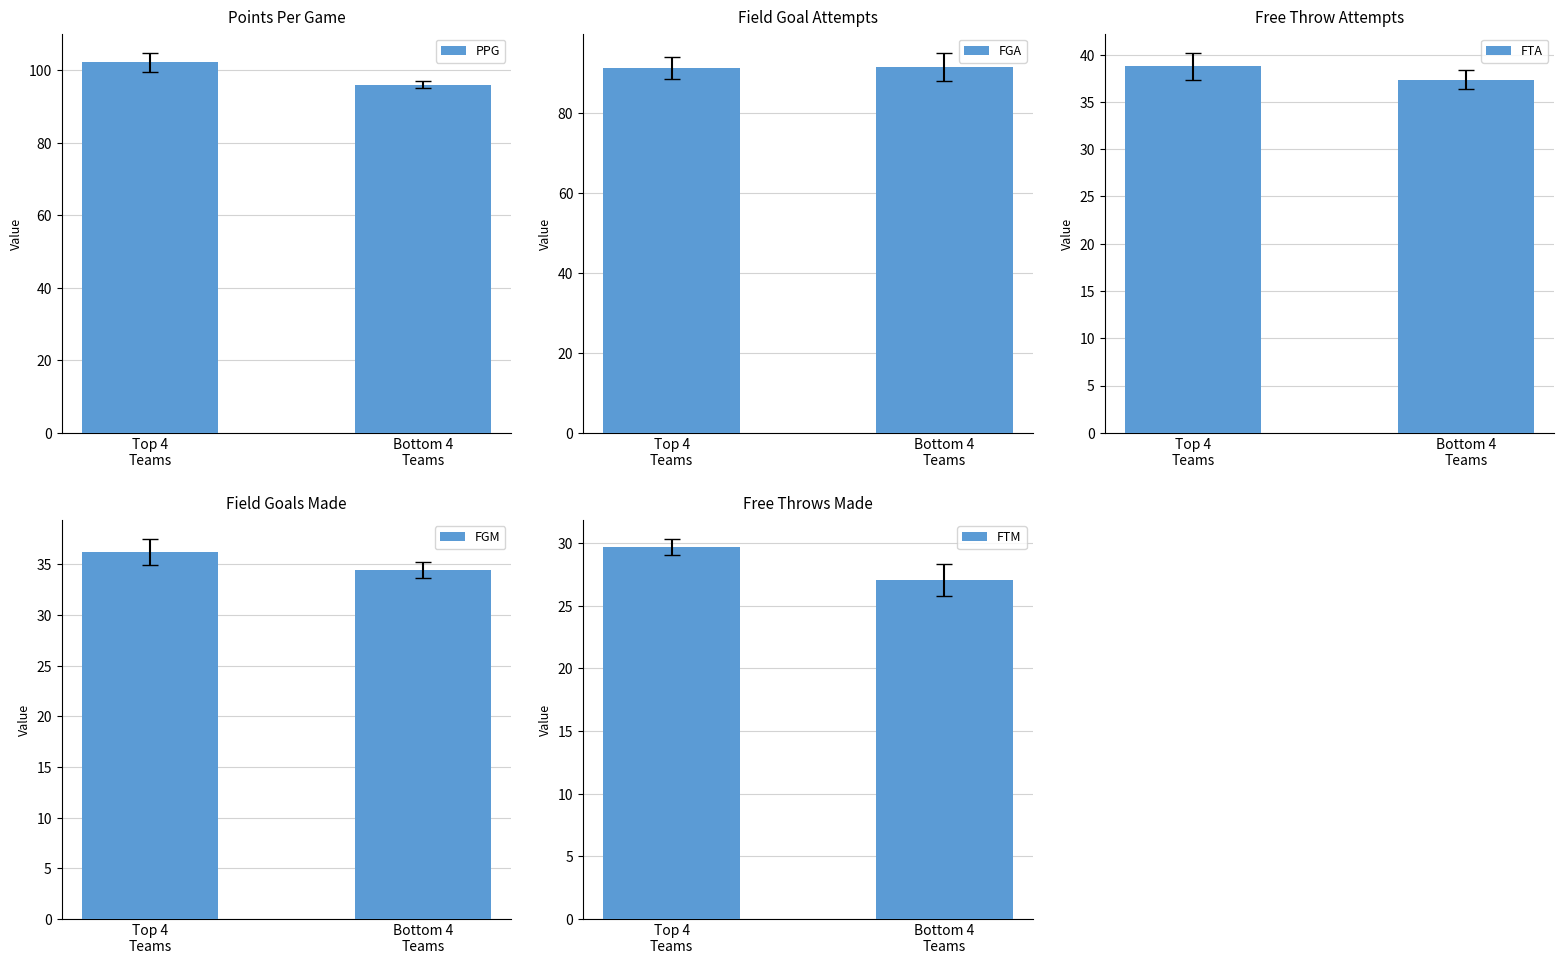

What is the greatest value displayed?

102.2